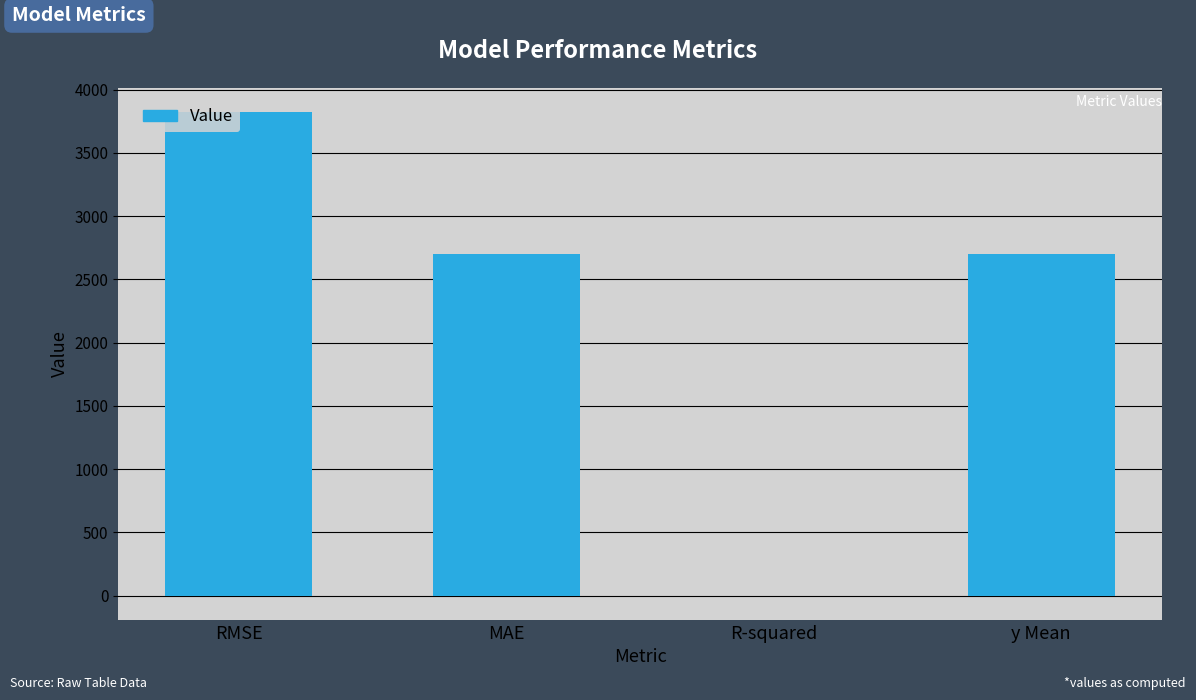

The value at y Mean is 2704.0. True or false?

True